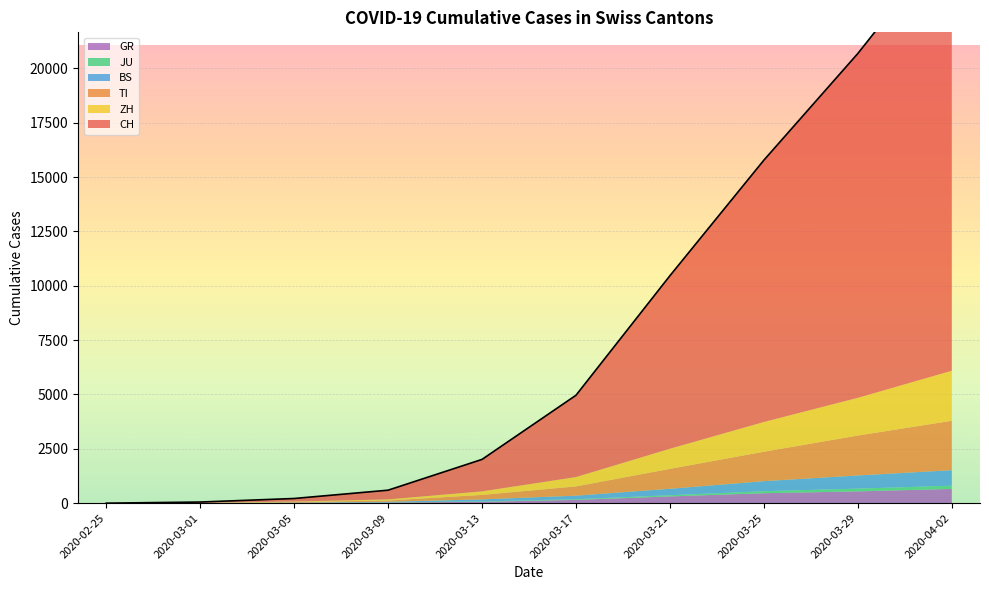

True or false: ZH and CH intersect in this chart.

False